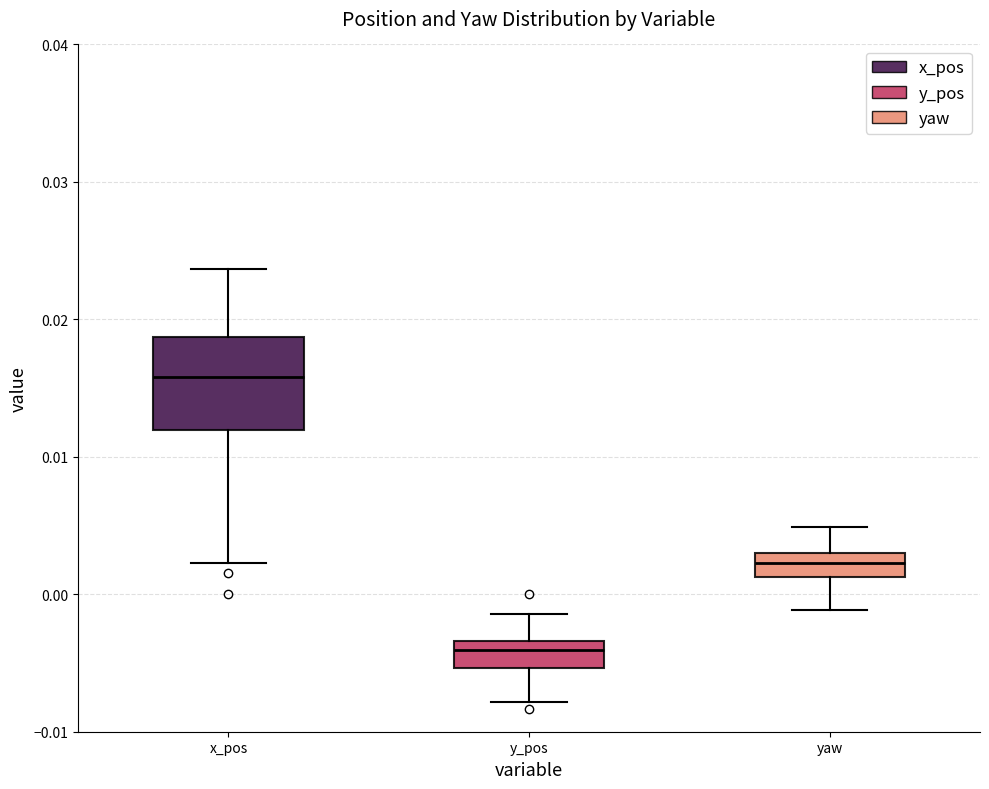

Where is the upper edge of the box for x_pos on the y-axis? The values are not printed on the chart, so give them approximately, as read against the axis.

0.019